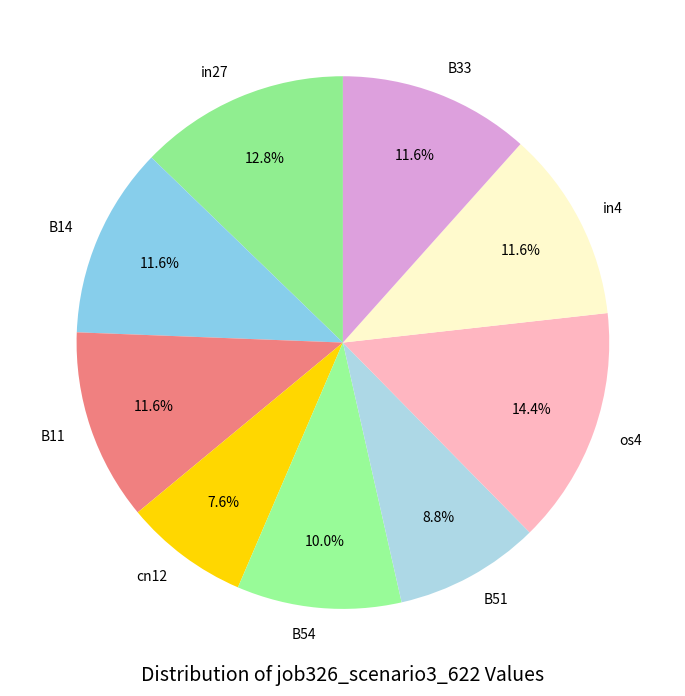

How many slices are in this pie chart?

9